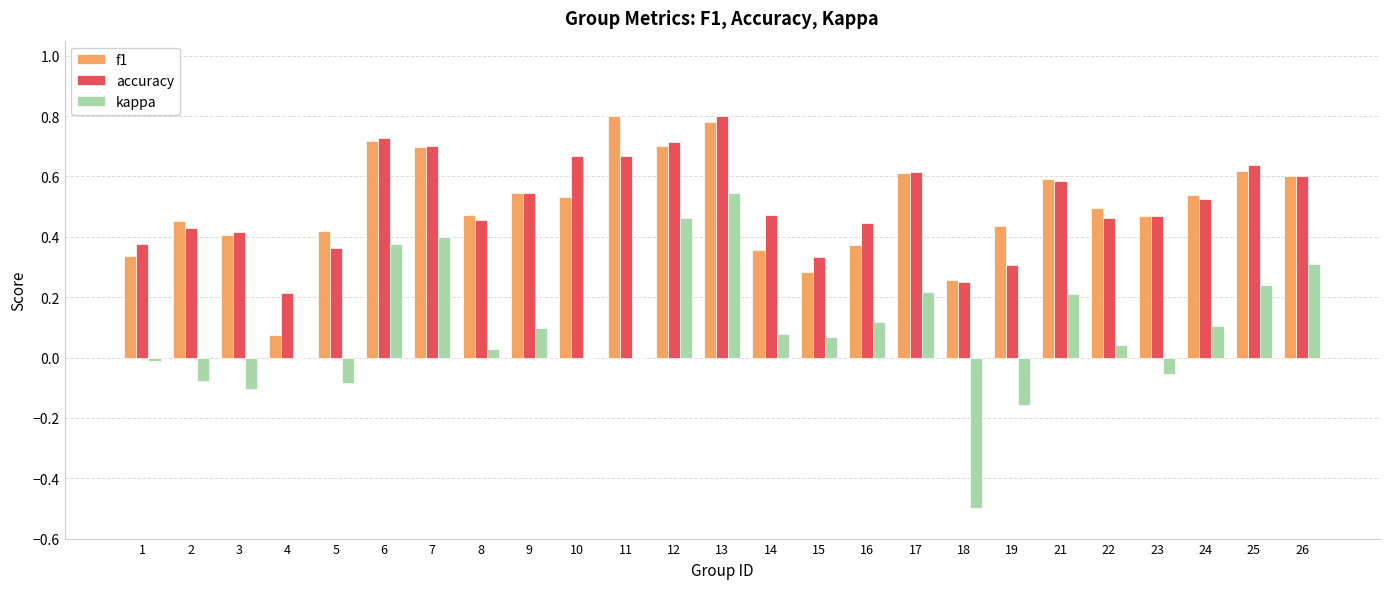

At which label does kappa reach its peak?

13